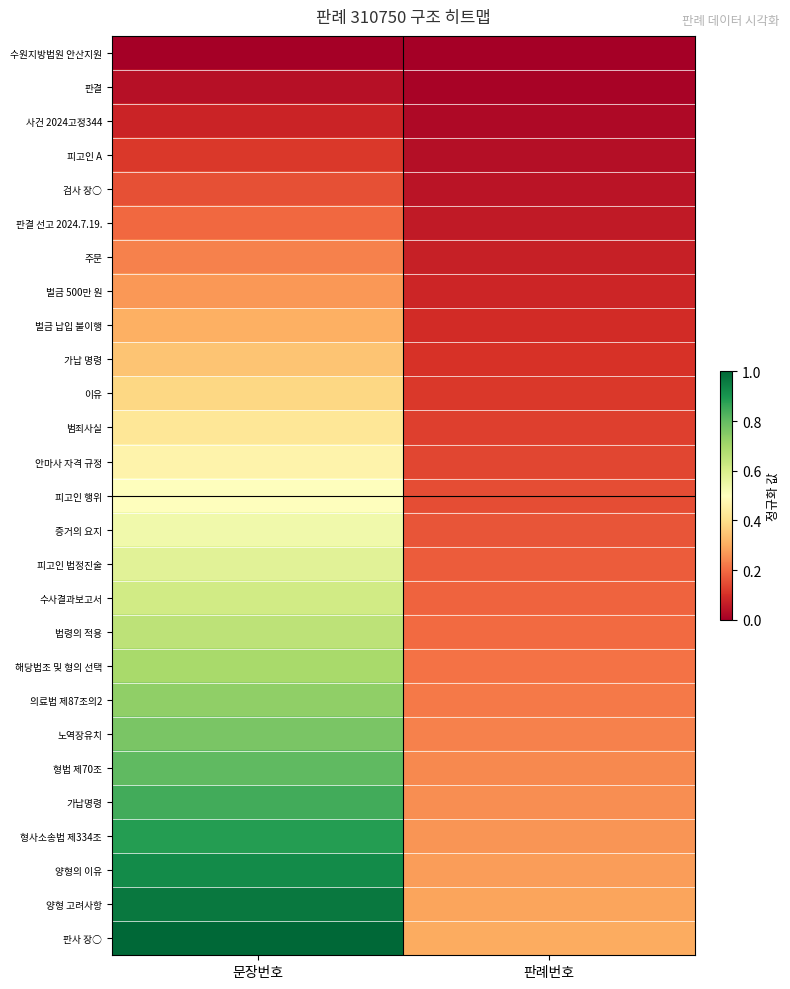

Count the number of data series in this chart.

27